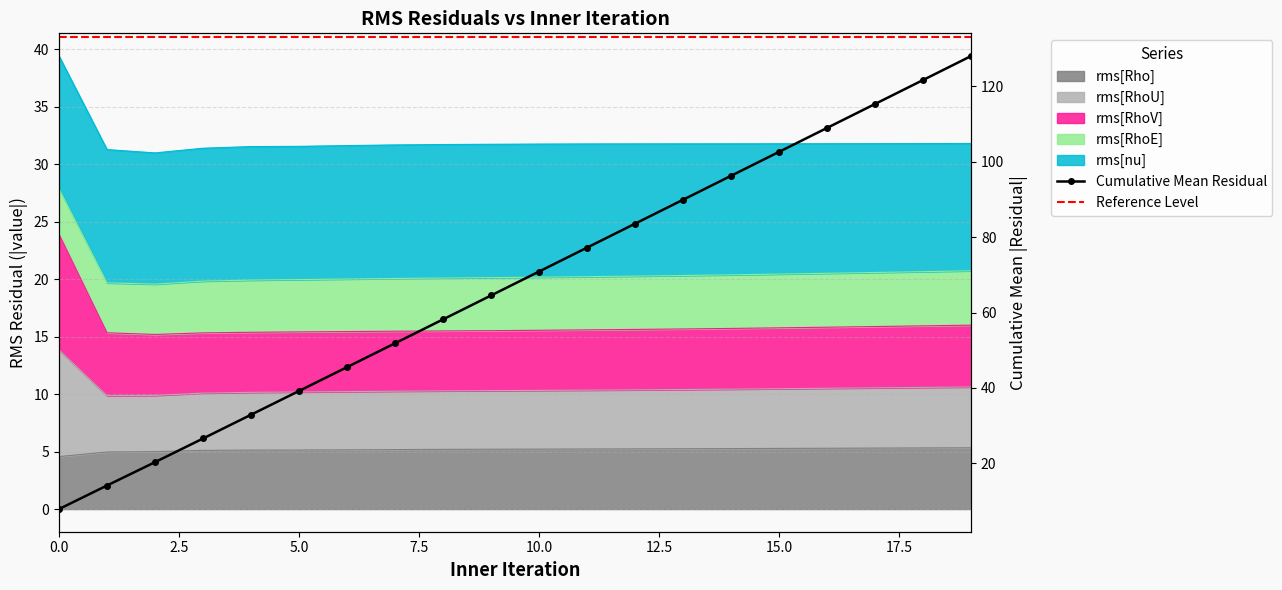

Read the rms[Rho] value at 11.

5.2